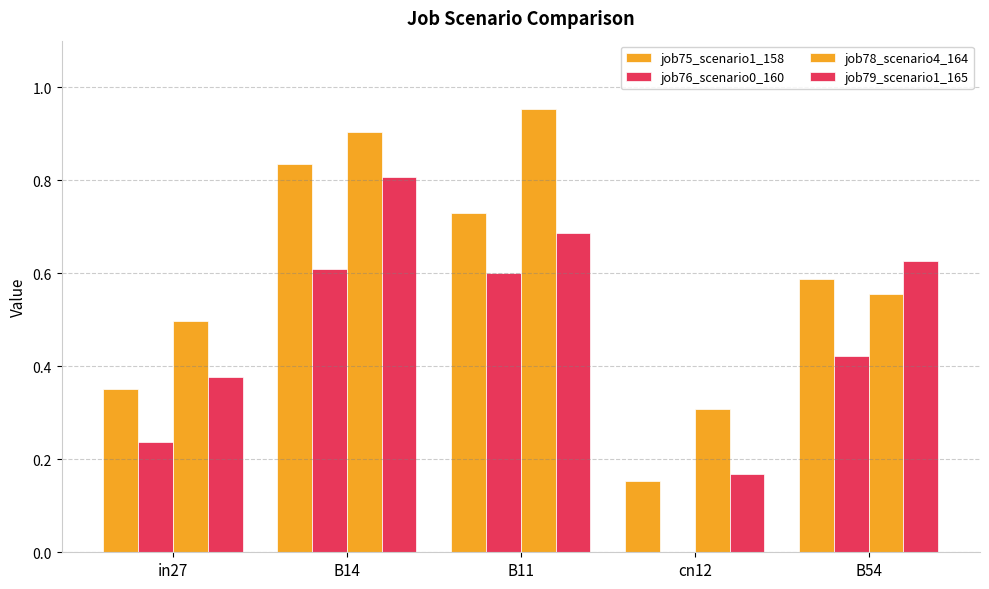

Are the bars horizontal?

No